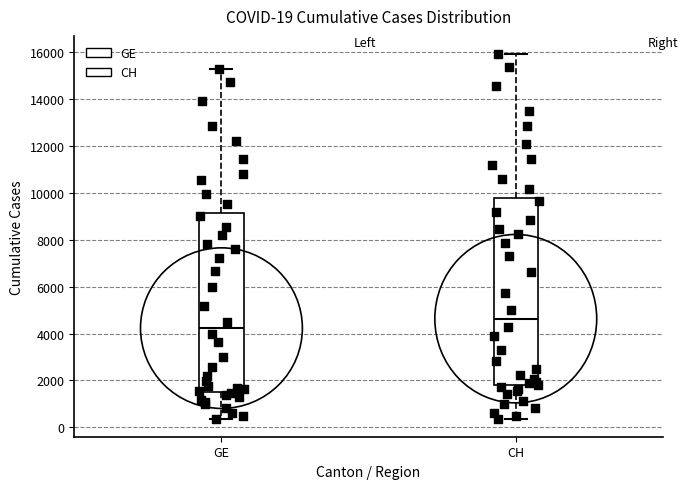

Which box's median line is the highest?

CH